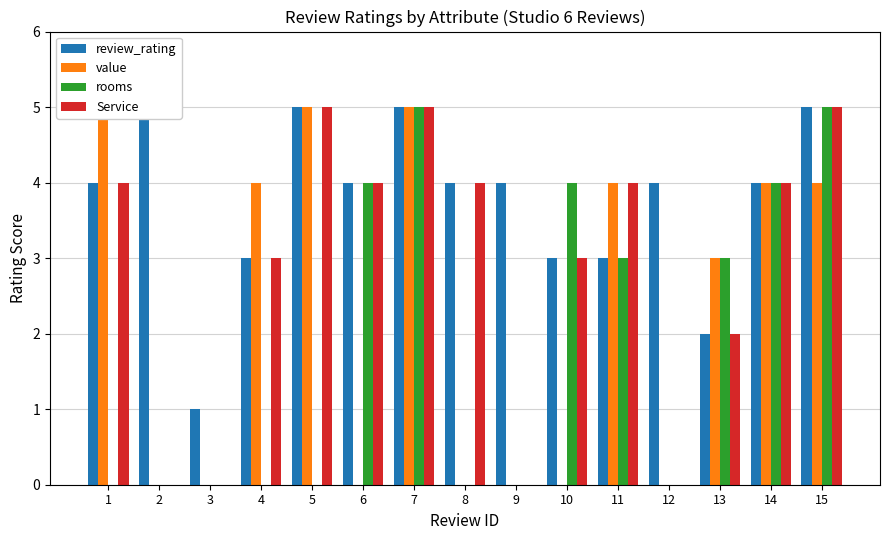

What is the difference between the second highest and minimum values in the rooms series?

5